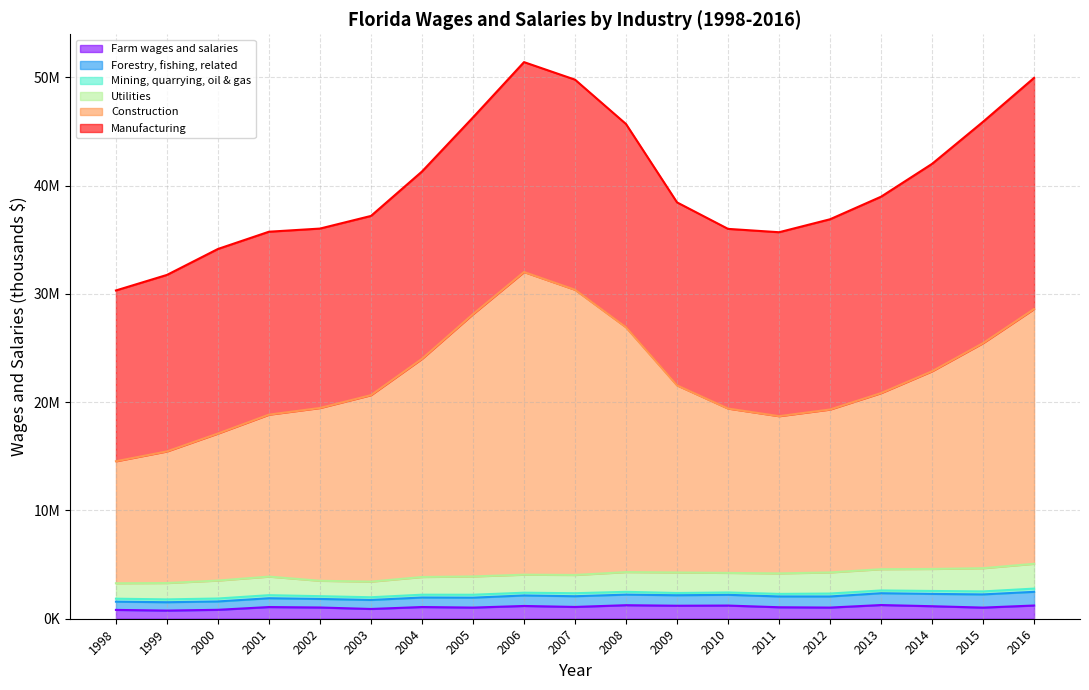

Which series has the largest range (max minus min)?

Construction